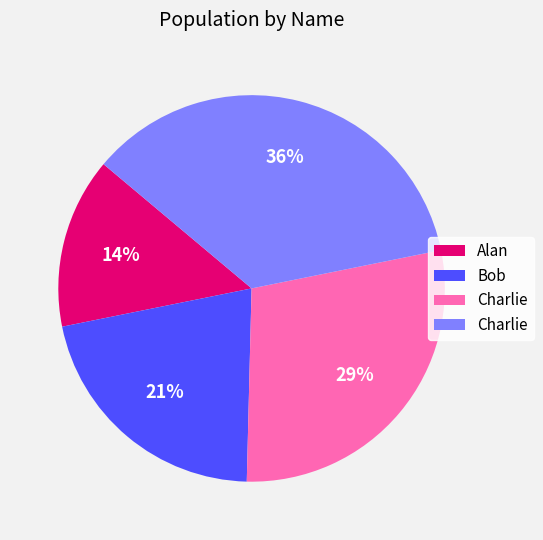

To the nearest percent, what is the average slice percentage?

25%